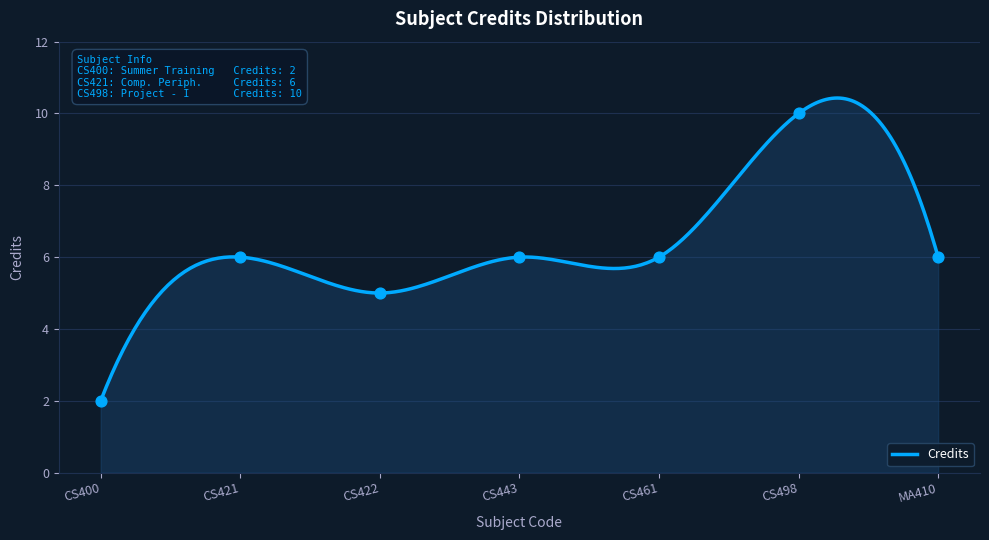

Between CS498 and MA410, which is larger?

CS498